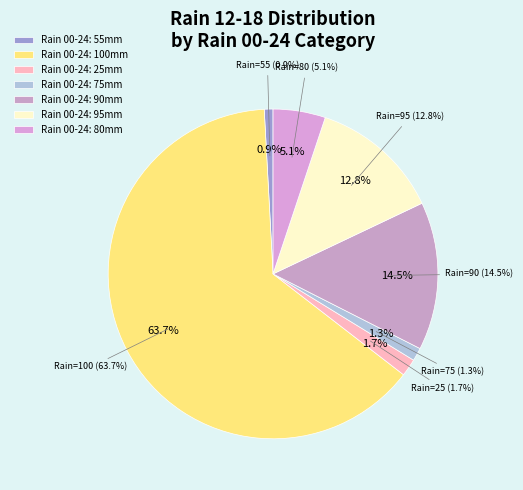

Which has a higher value, 95 or 80?

95